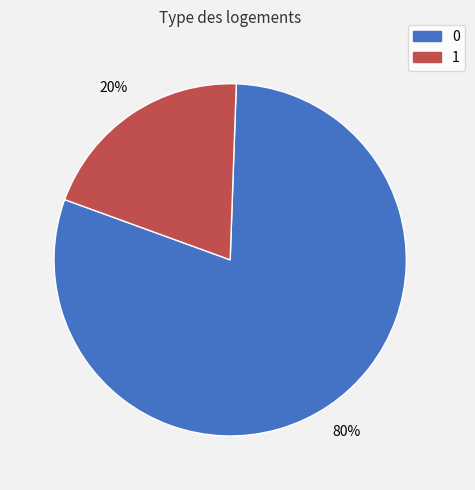

To the nearest percent, what percentage of the pie is 0?

80%